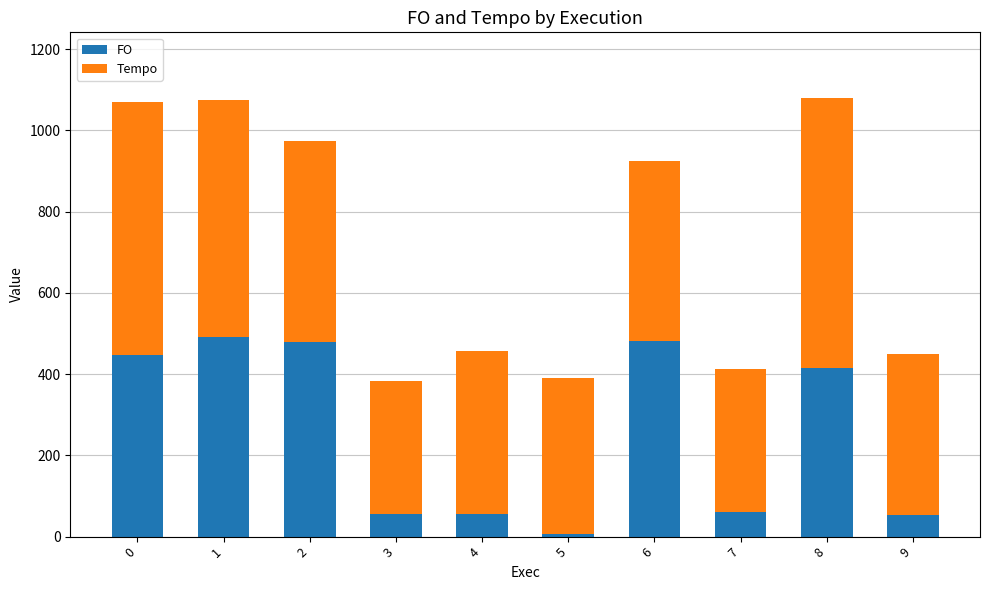

Read the FO value at 3.

55.3